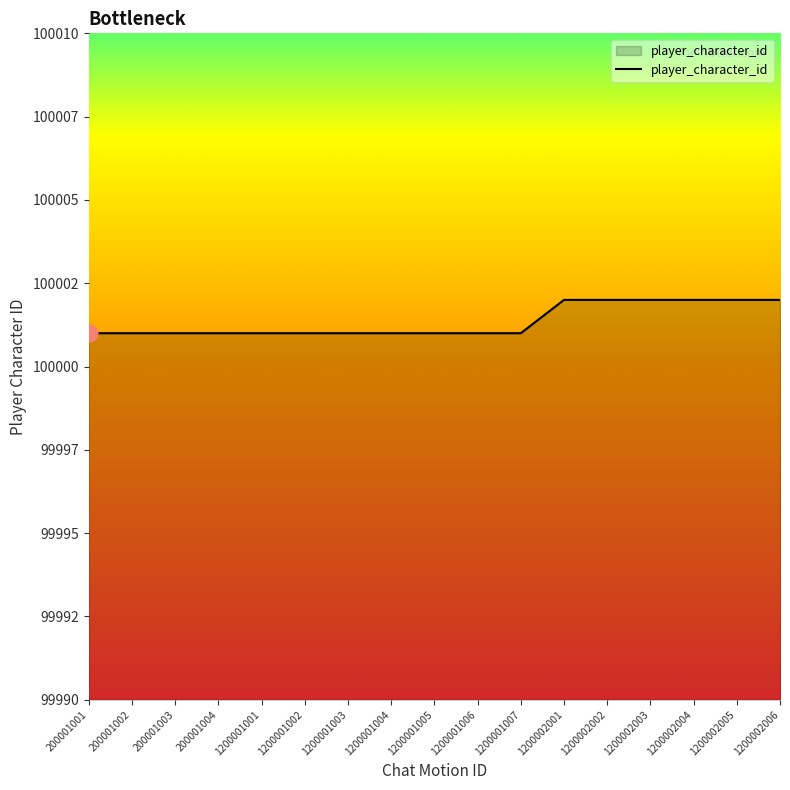

Read the value at 1200001004.

100001